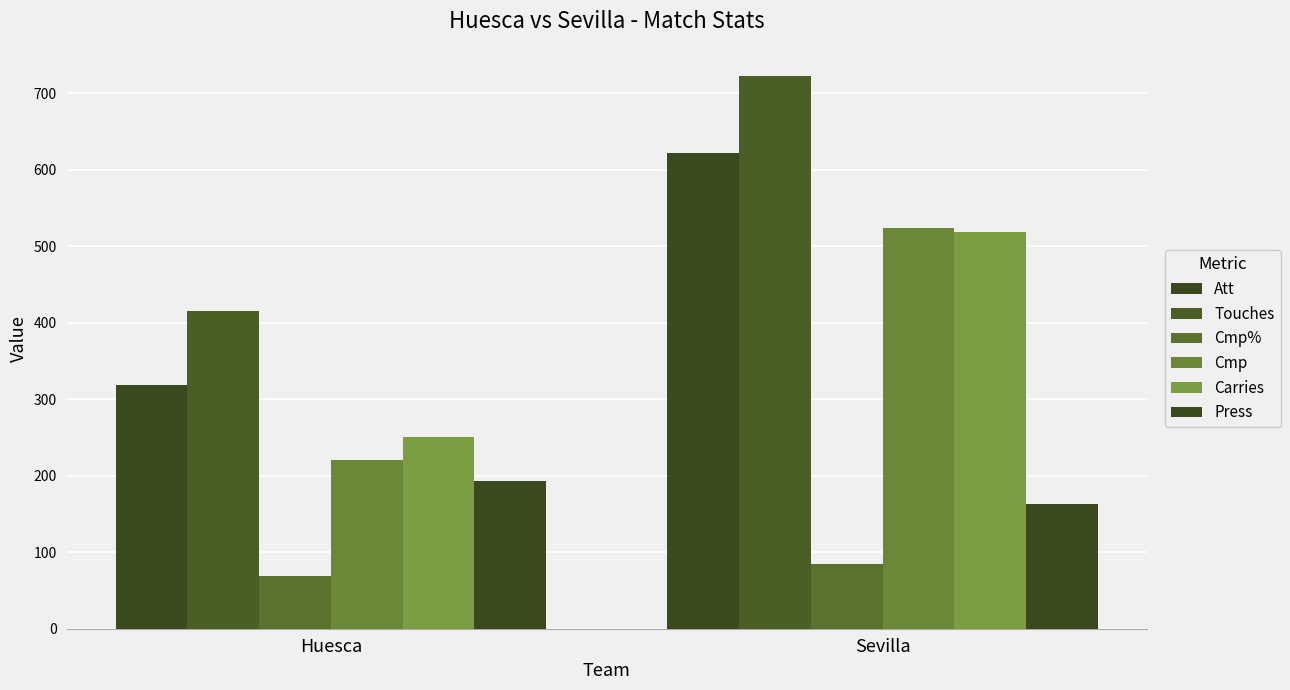

How many distinct data groups are displayed?

6